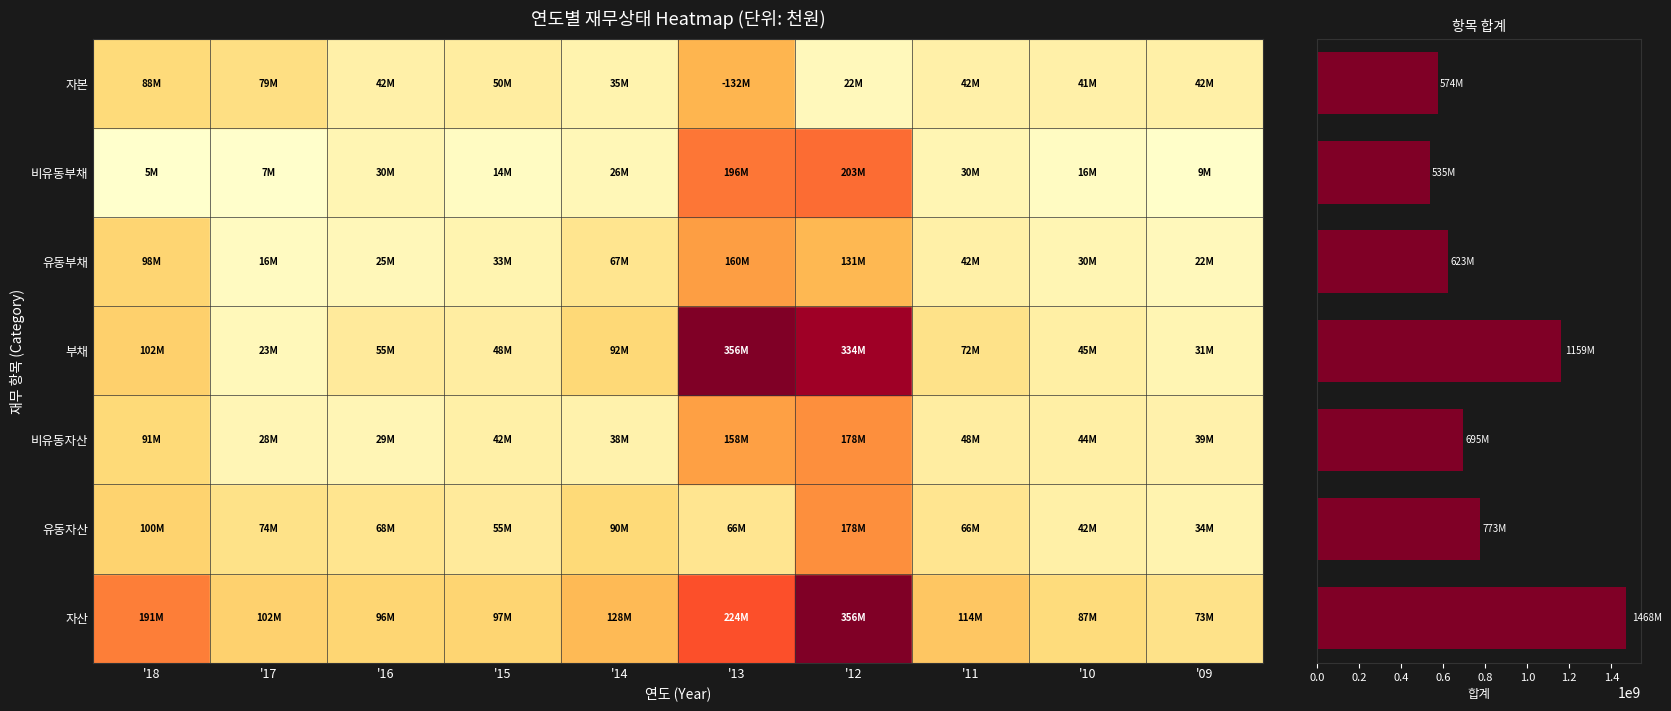

What is the greatest value displayed?

1467603068